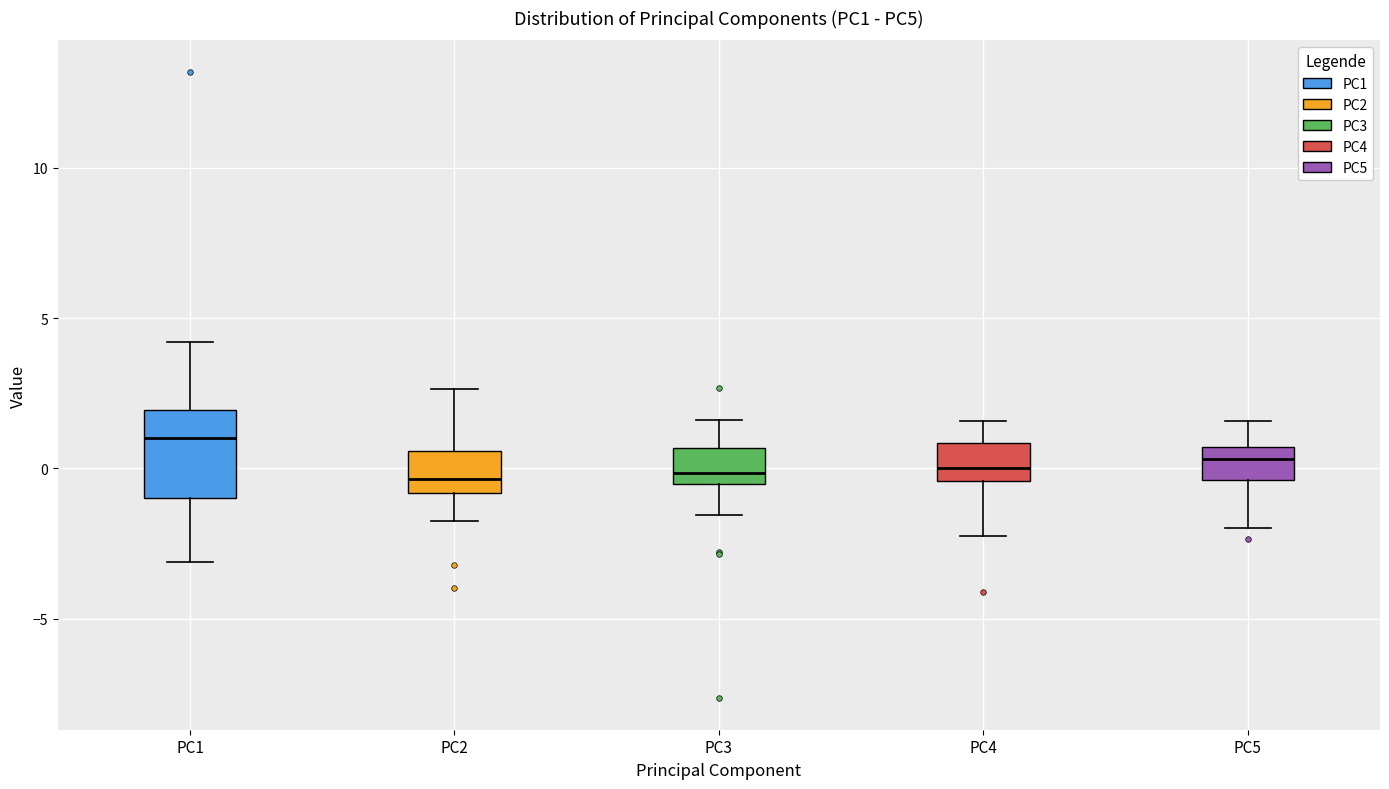

Where is the lower edge of the box for PC3 on the y-axis? The values are not printed on the chart, so give them approximately, as read against the axis.

-0.5